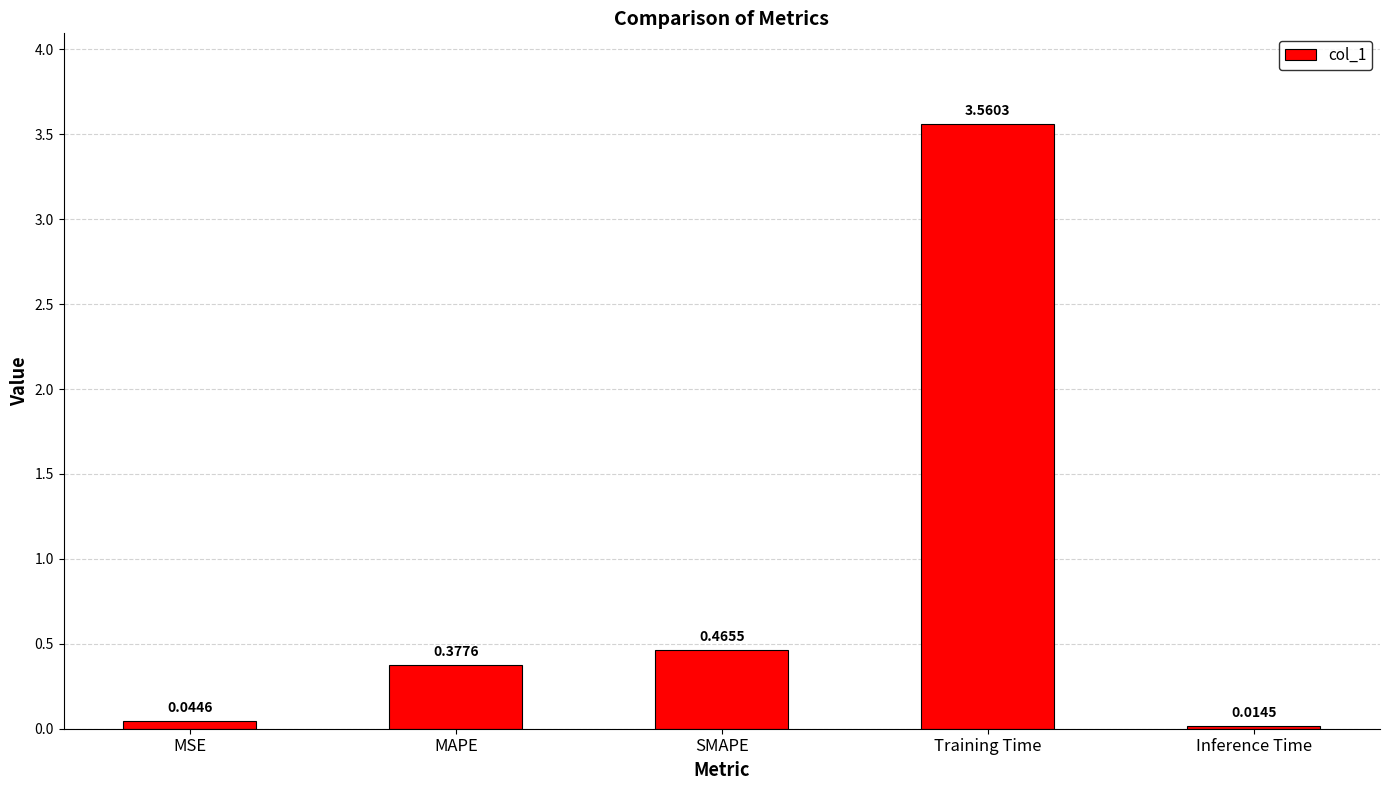

Which category has the highest value across all series?

Training Time